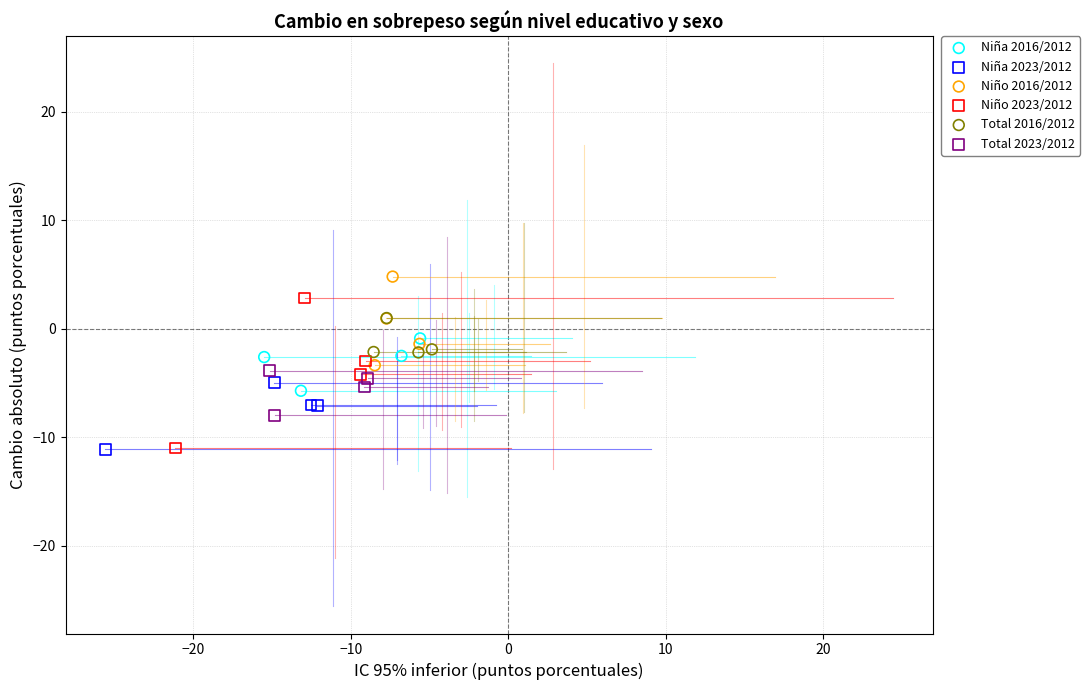

Which series has the widest spread of Y values?

Niño 2023/2012